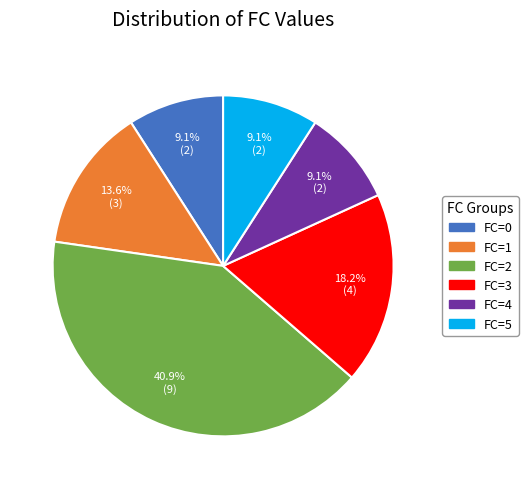

Approximately how many times larger is the value at FC=2 compared to FC=1?

3.0